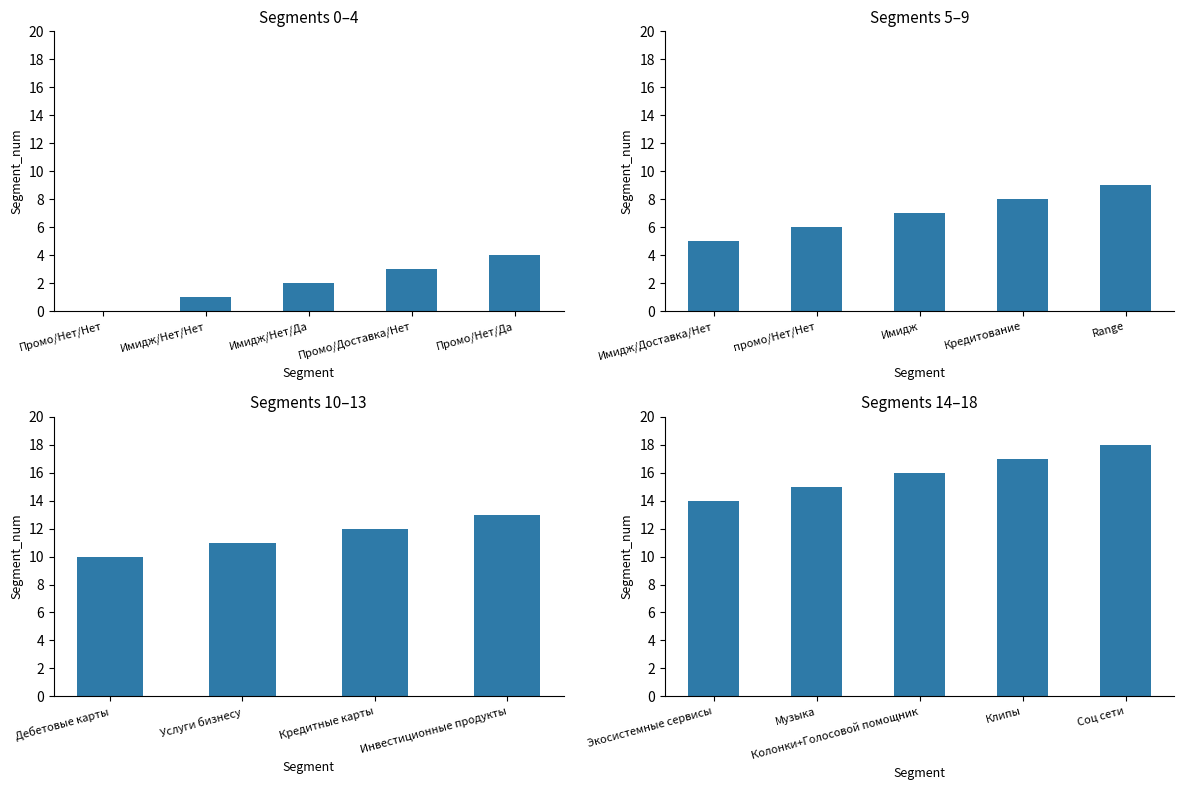

List the labels in order of value, largest first.

Соц сети, Клипы, Колонки+Голосовой помощник, Музыка, Экосистемные сервисы